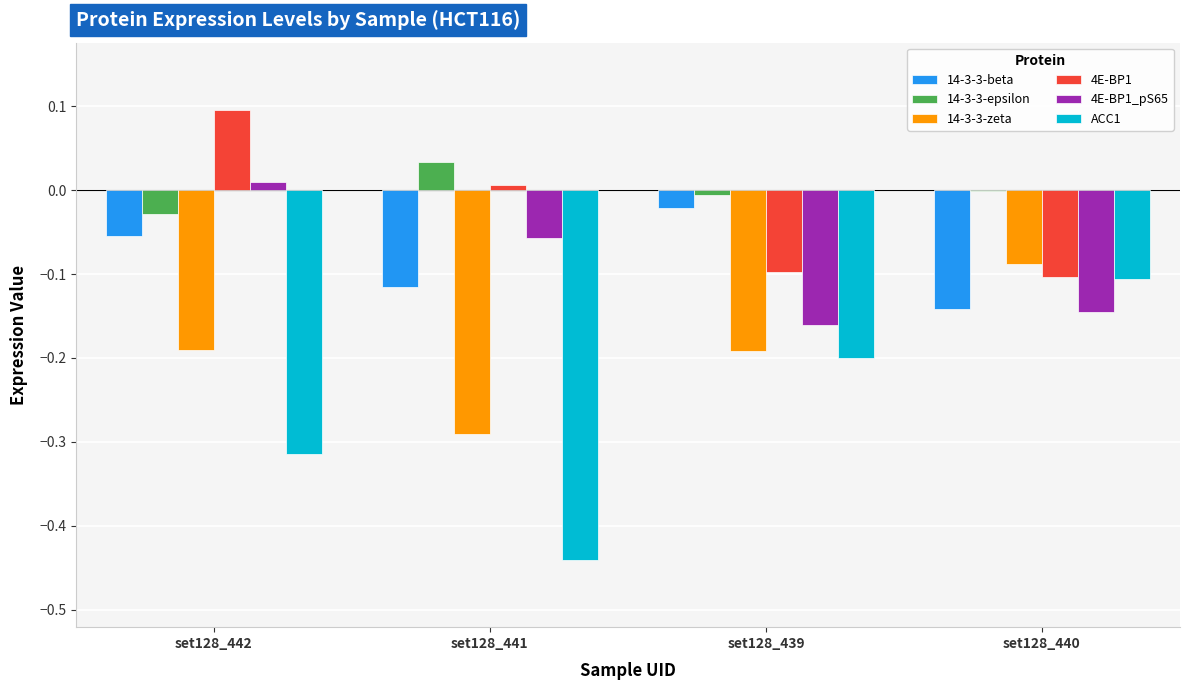

The value of 4E-BP1 at set128_439 is -0.1. True or false?

True